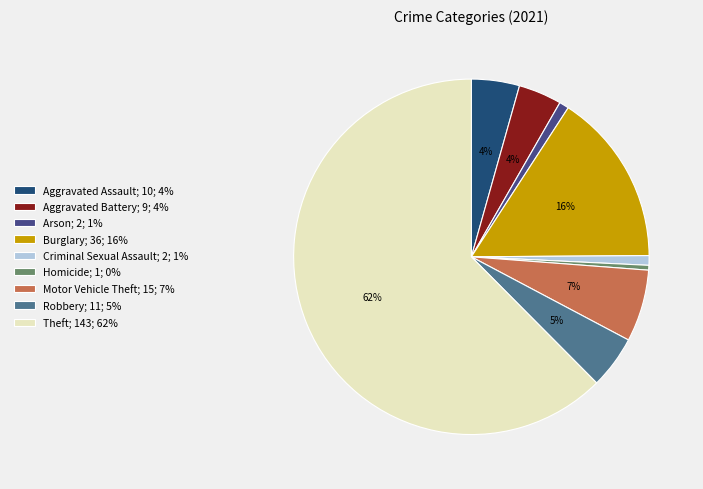

Is it true that Criminal Sexual Assault is 15% of the pie?

False